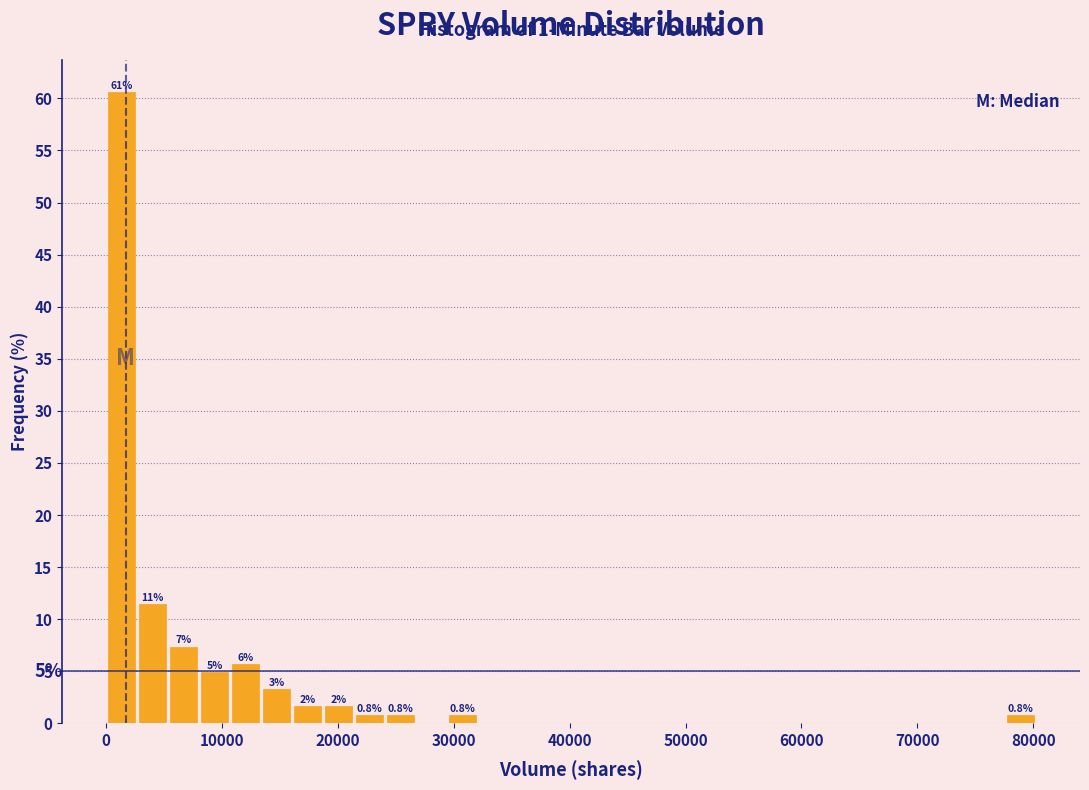

Read against the x-axis, roughly where is the centre of the tallest bar?

1000